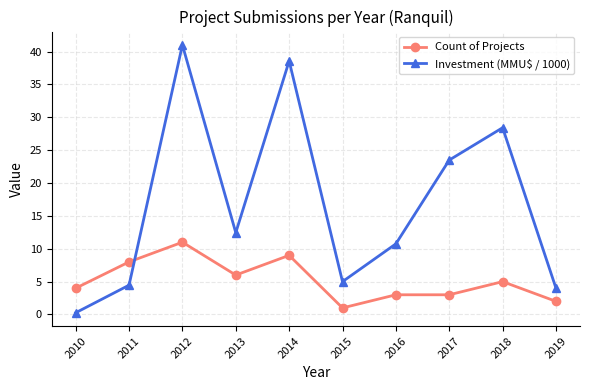

Rank the categories by Investment (MMU$ / 1000) value from highest to lowest.

2012, 2014, 2018, 2017, 2013, 2016, 2015, 2011, 2019, 2010